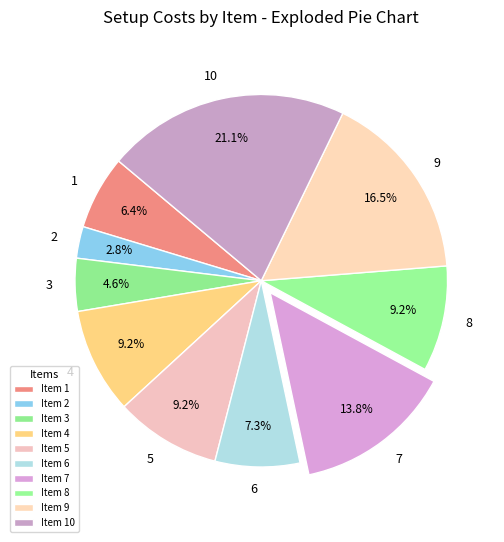

Count the number of slices in the pie.

10